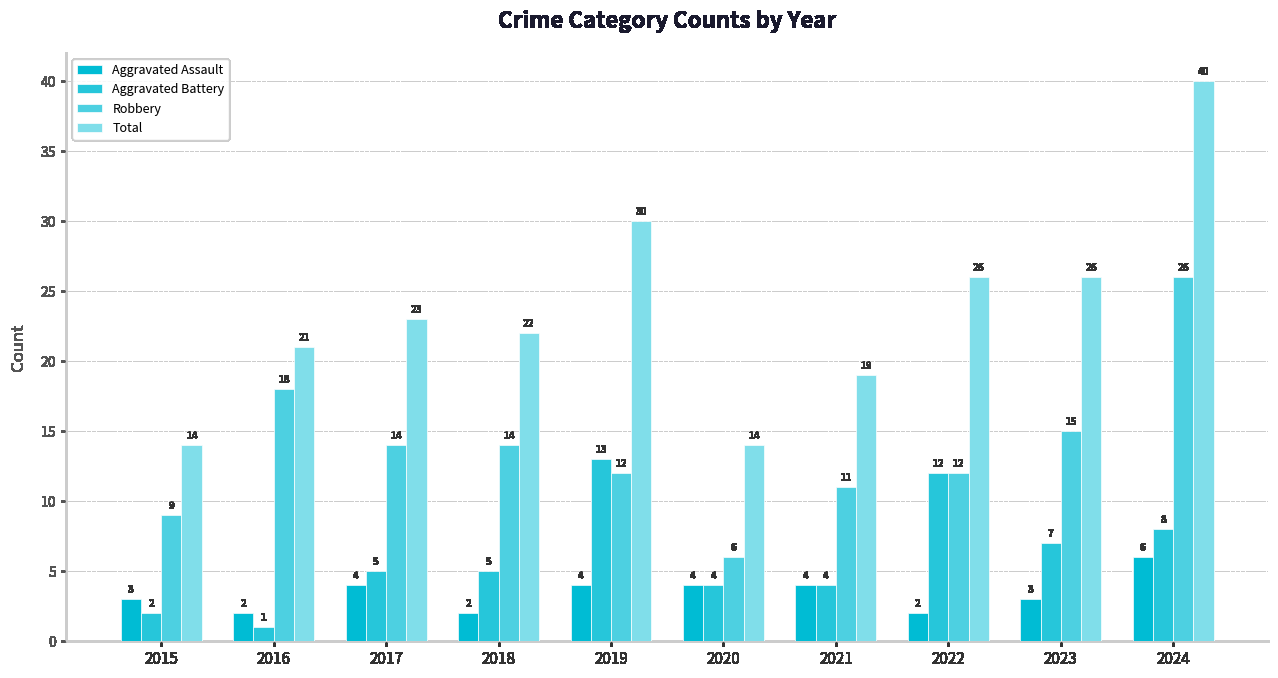

Between 2020 and 2024, which series saw the biggest shift?

Total